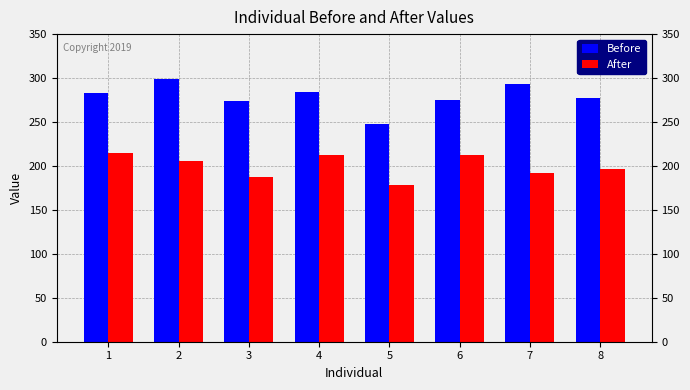

What is the smallest value displayed?

178